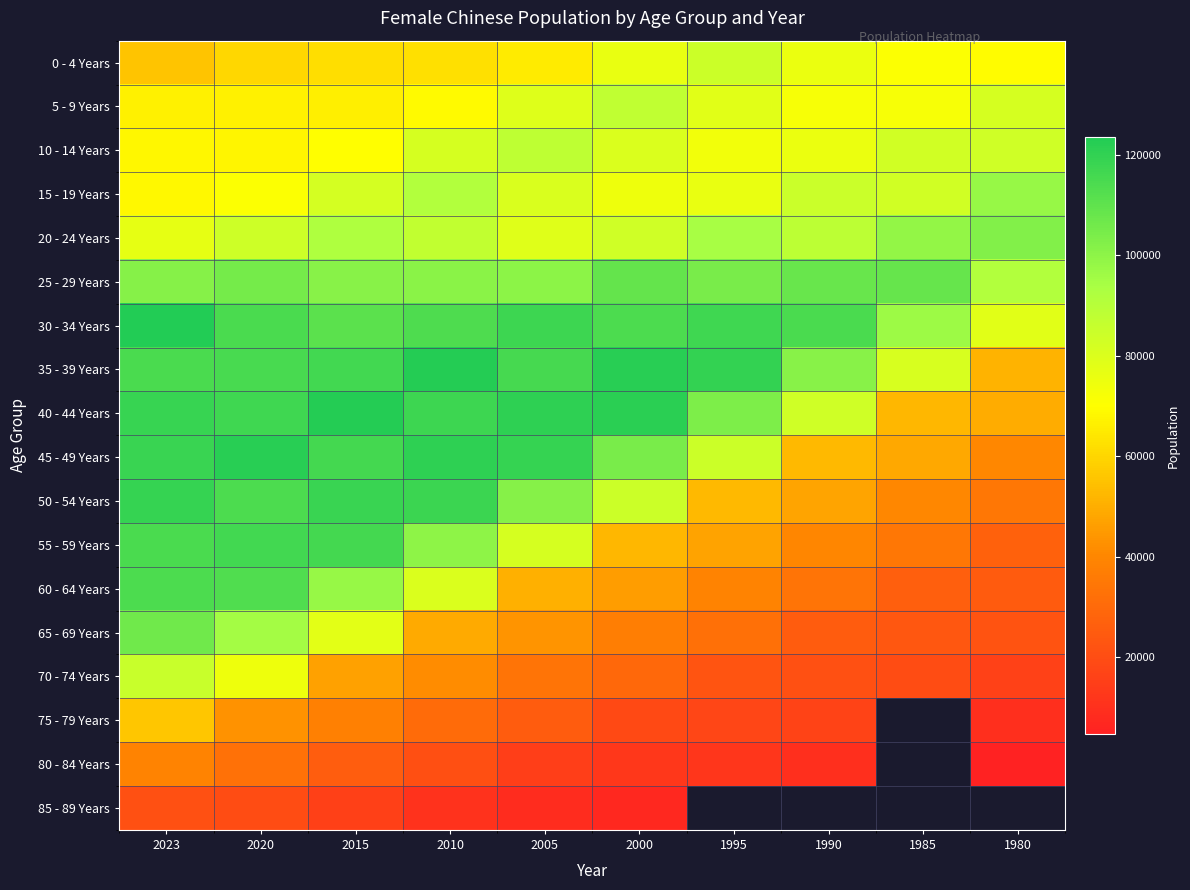

At which category does the chart reach its peak across all series?

2023